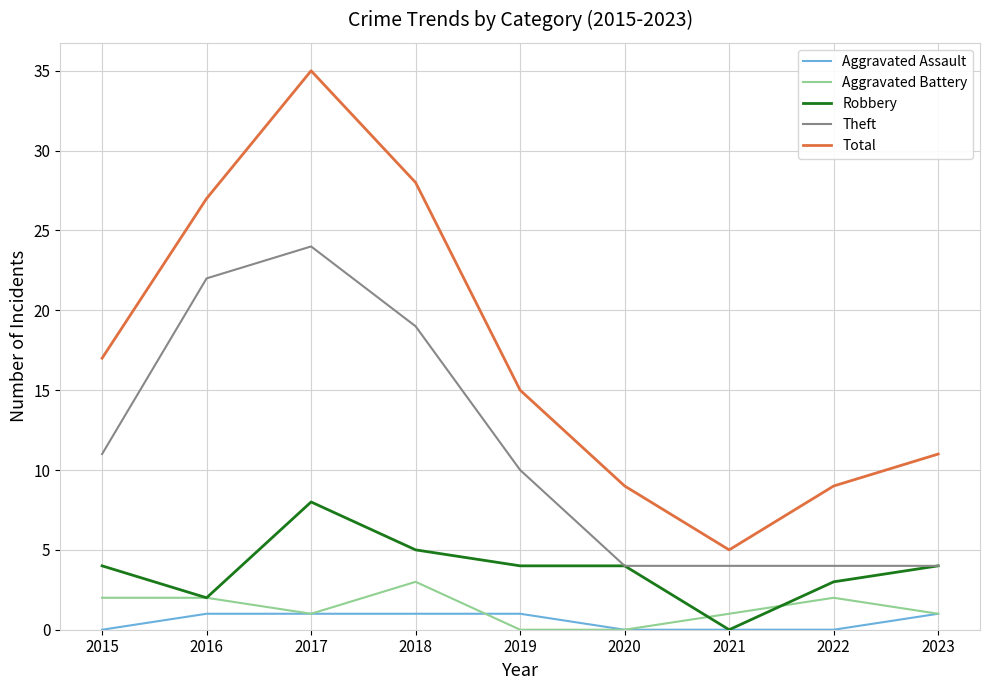

Which series has the largest range (max minus min)?

Total